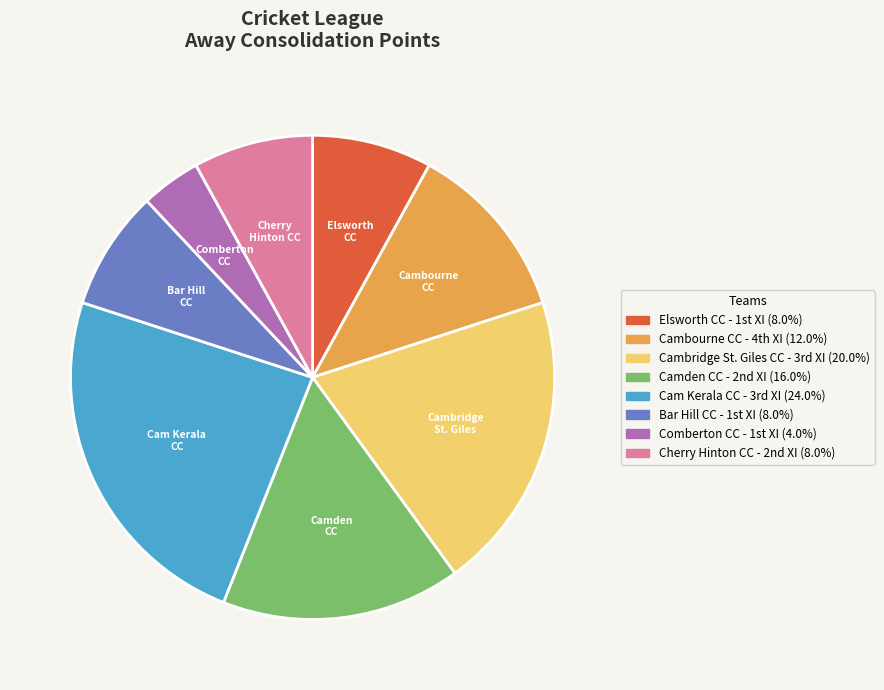

How many slices are in this pie chart?

8